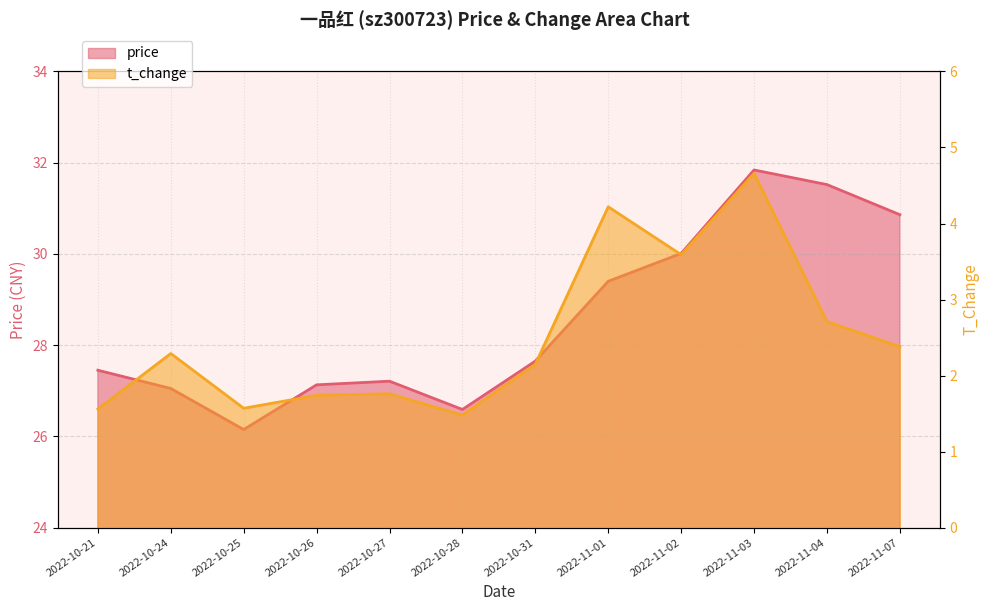

What position from the left is 2022-10-28?

6